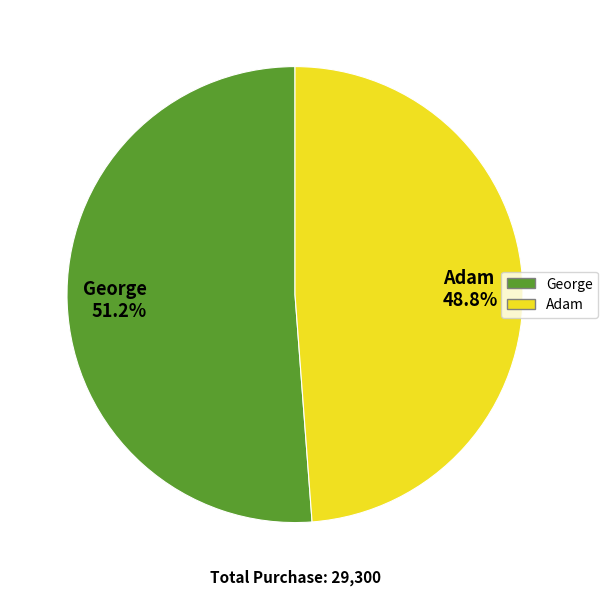

Is the sum of George and Adam greater than half?

Yes